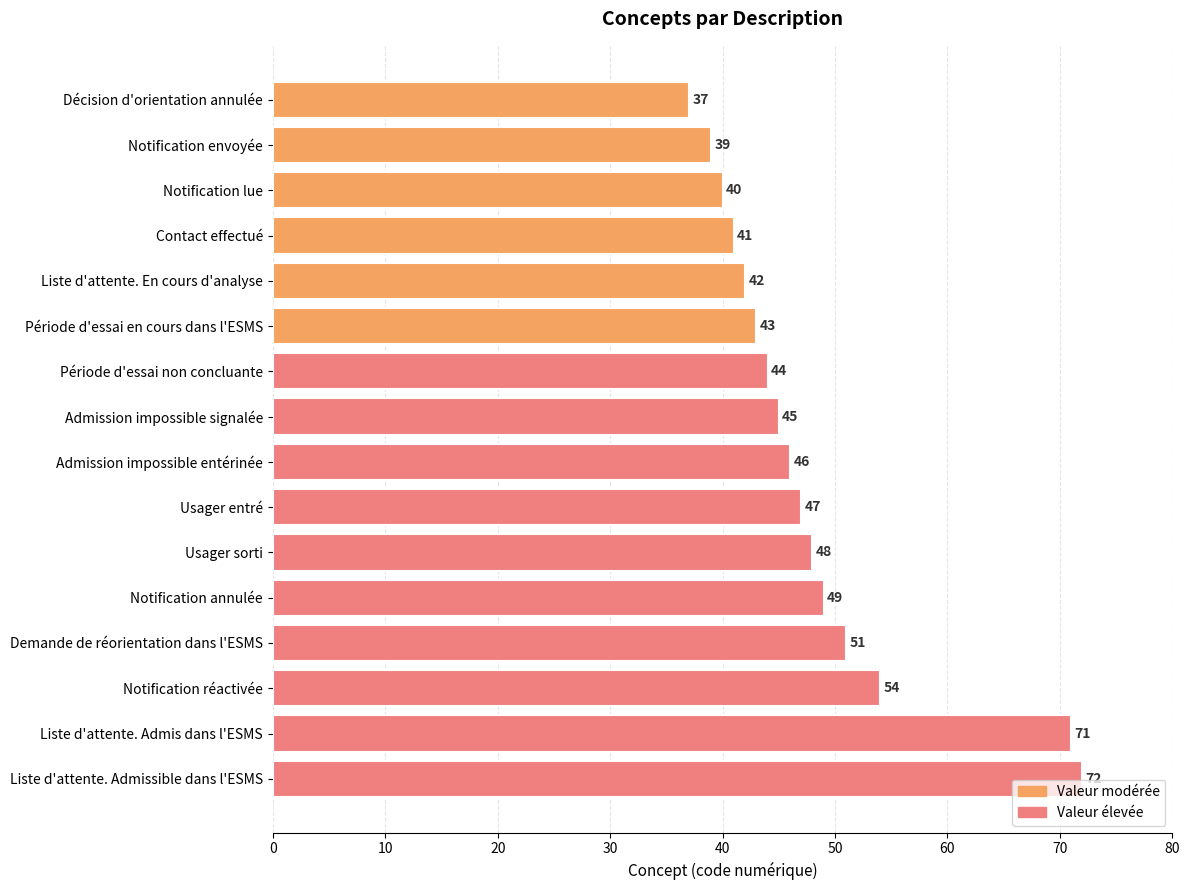

Are the bars grouped side by side (vs. stacked)?

No